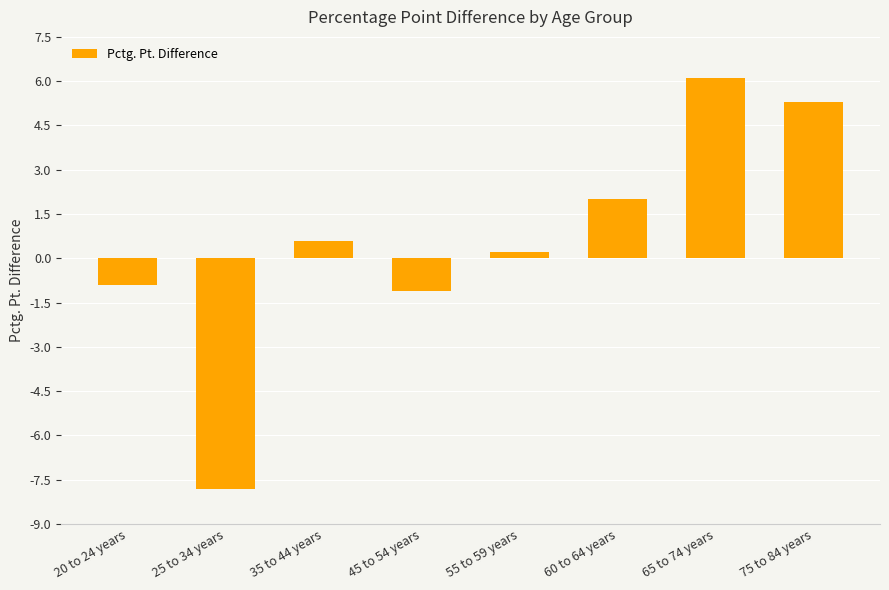

What is the label of the 4th bar from the left?

45 to 54 years